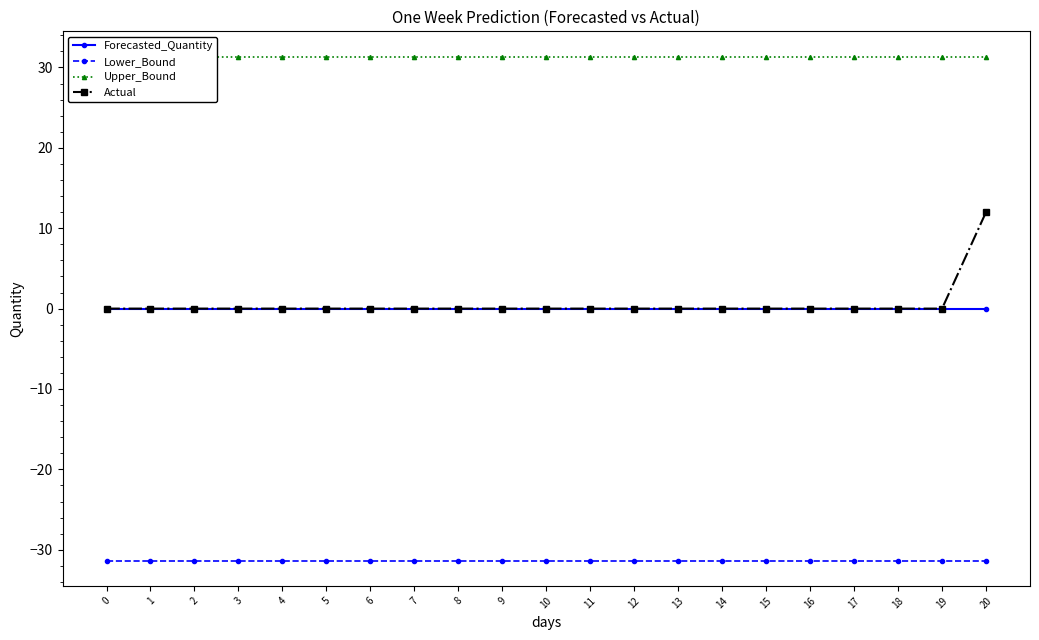

True or false: Lower_Bound and Forecasted_Quantity intersect in this chart.

False